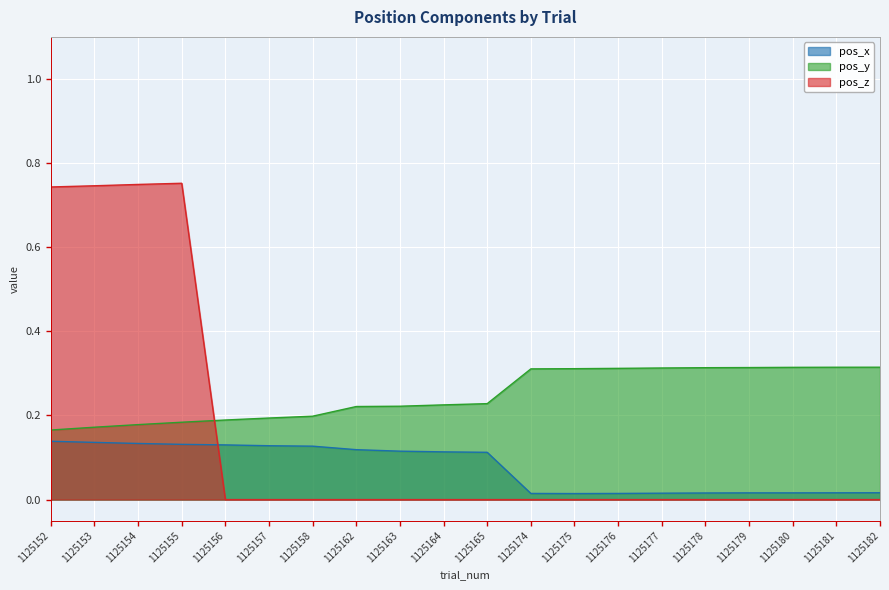

List the series in order of their overall mean, lowest first.

pos_x, pos_z, pos_y